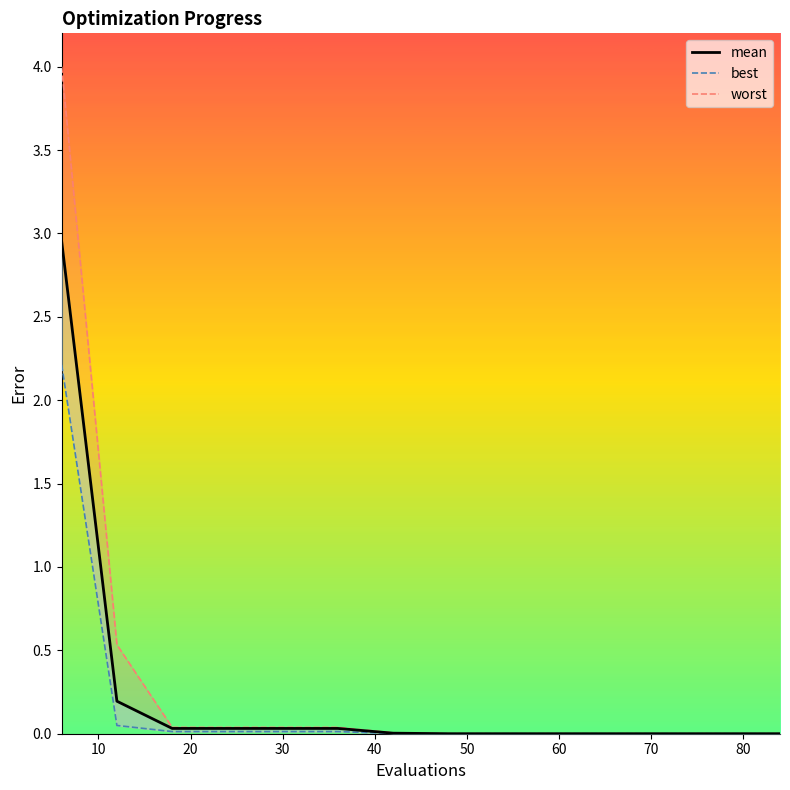

True or false: worst and mean cross at least once.

False